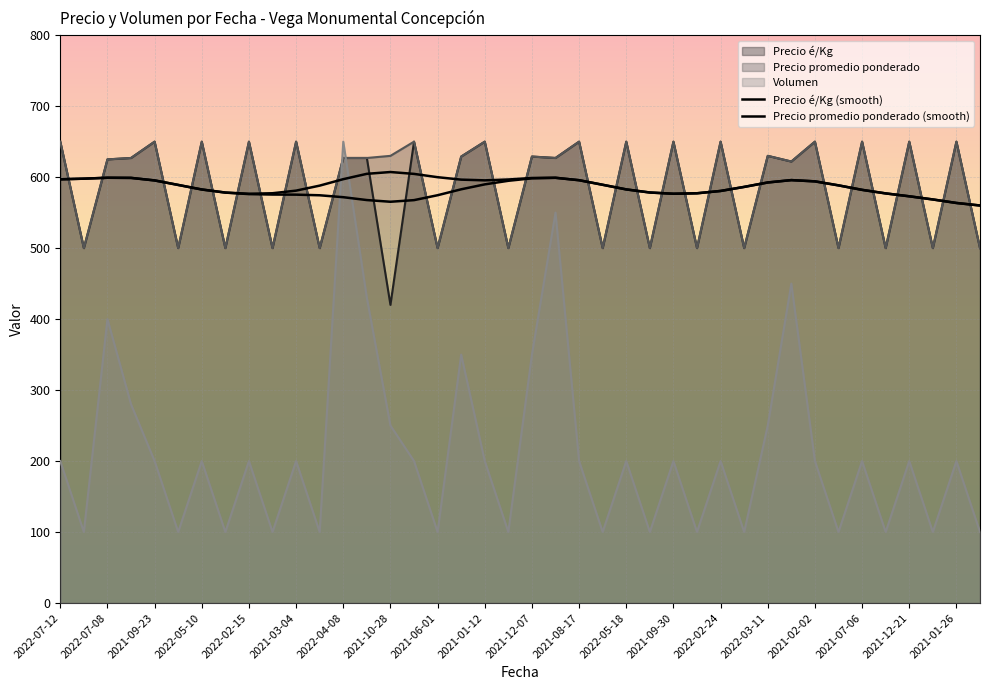

At which label does Precio promedio ponderado (smooth) first exceed 589?

2022-07-12